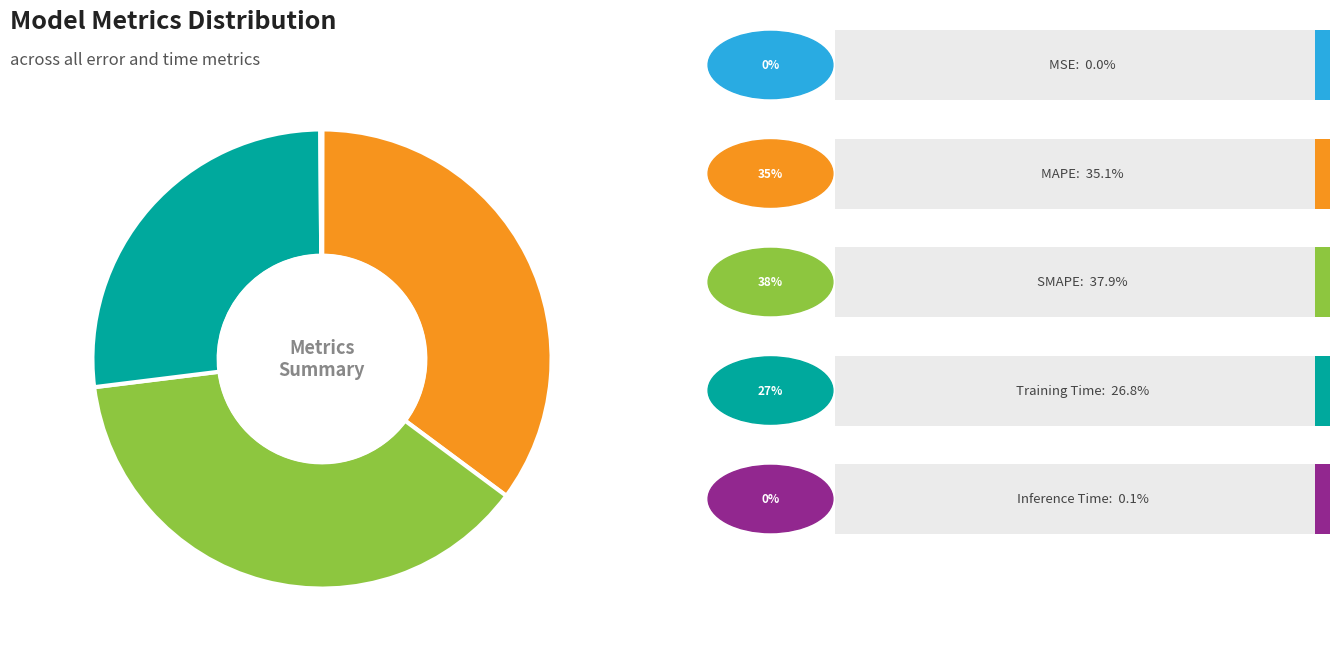

Is there any slice that represents more than half of the pie?

No